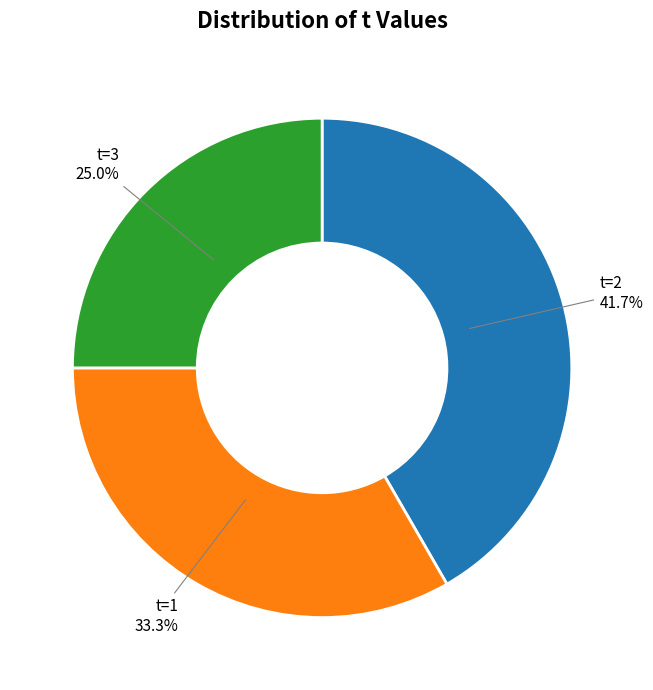

How many slices are in this pie chart?

3